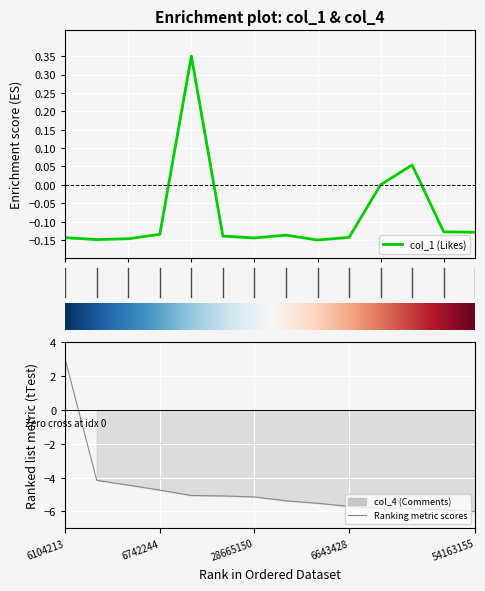

True or false: Ranking metric scores has a value of -2.5 at 6643428.

False